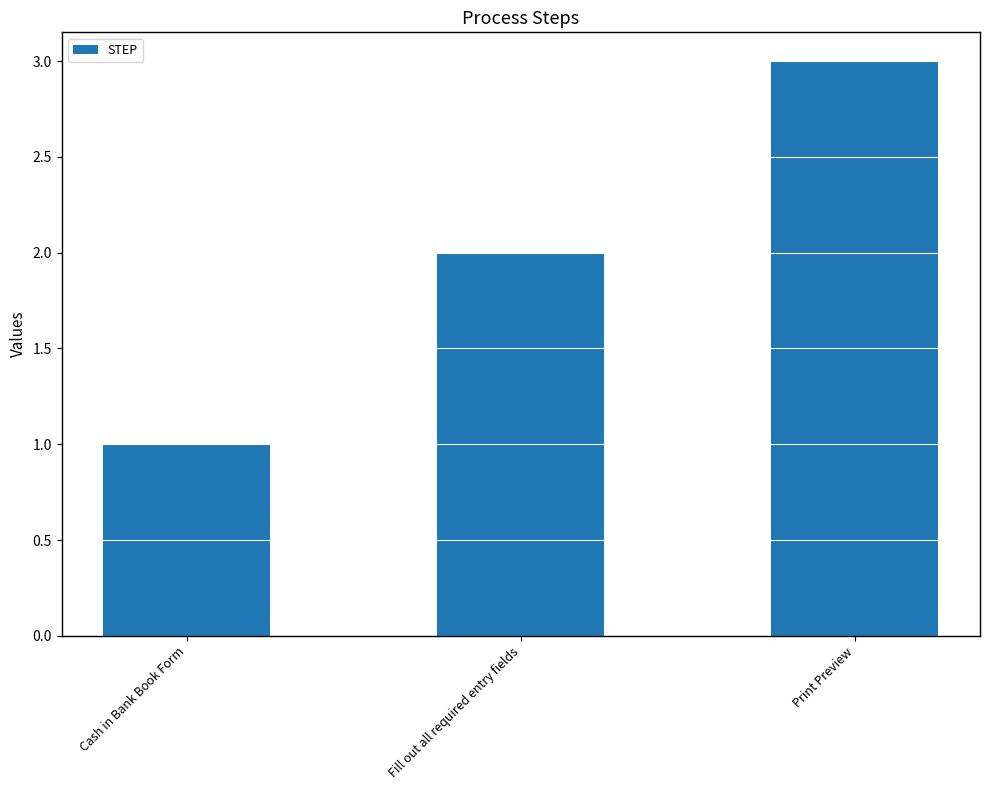

What is the average value?

2